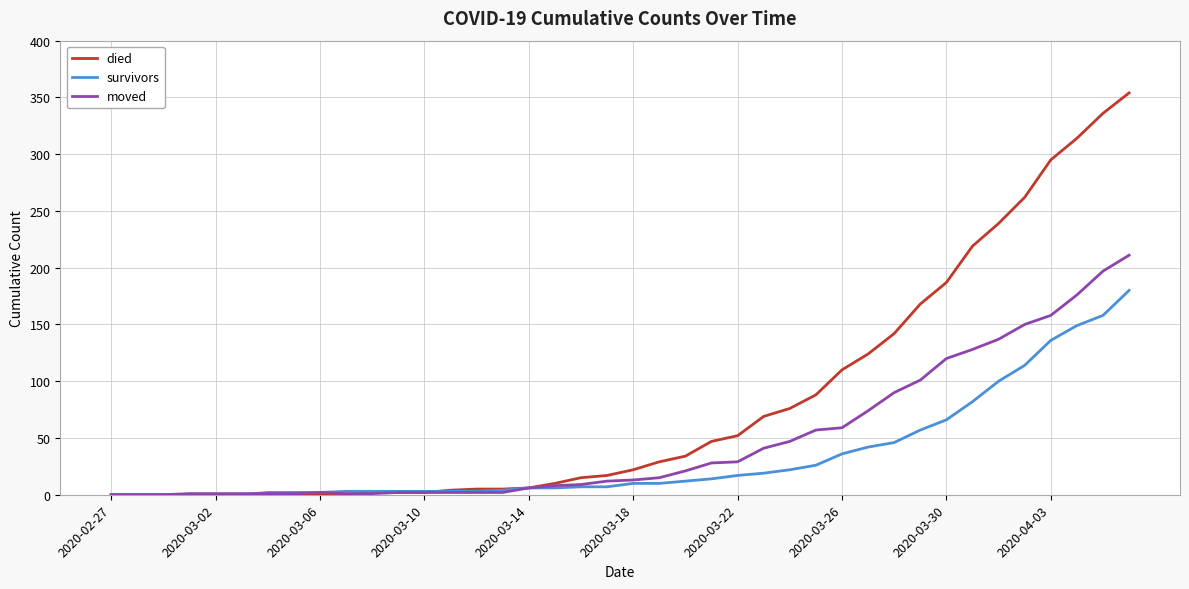

List the series in order of their peak value, lowest first.

survivors, moved, died